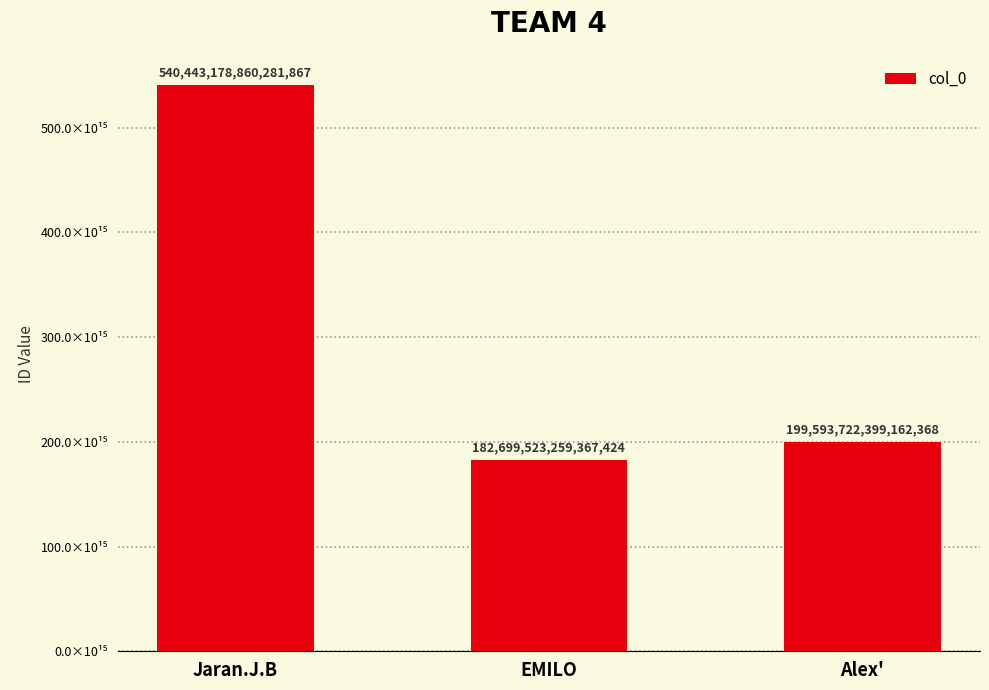

What is the average value?

307578808172937216